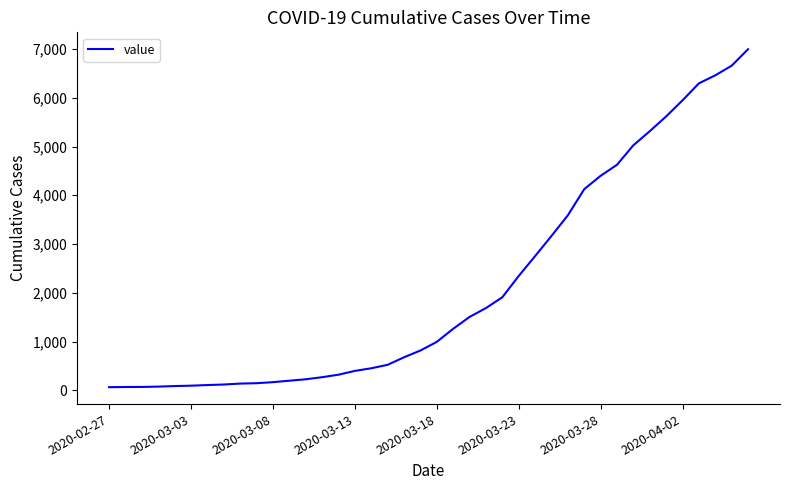

What is the difference between the maximum and second lowest values?

6927